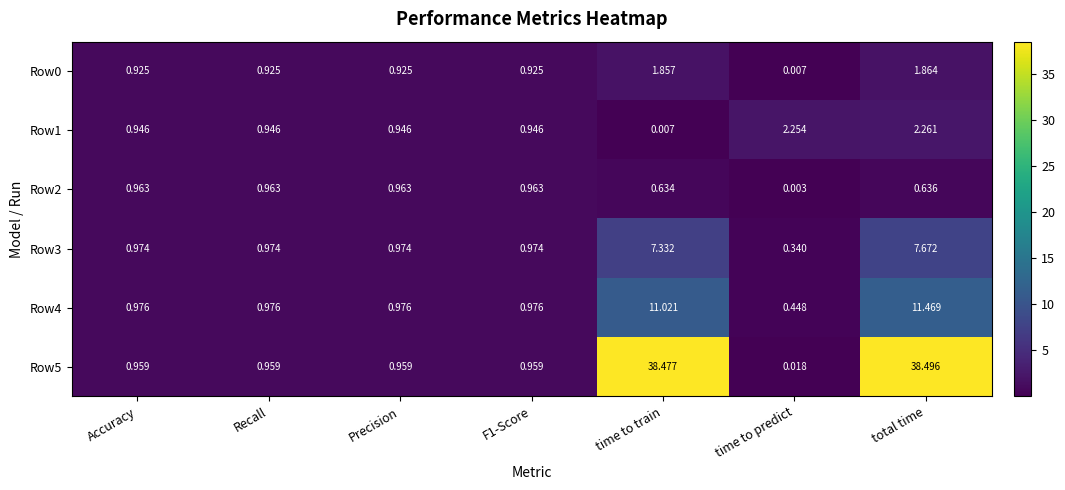

Which category has the lowest value in the Row5 series?

time to predict